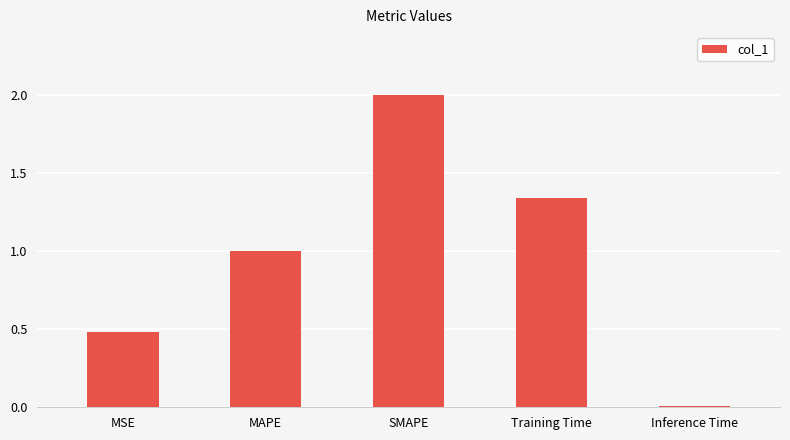

List the labels in order of value, largest first.

SMAPE, Training Time, MAPE, MSE, Inference Time